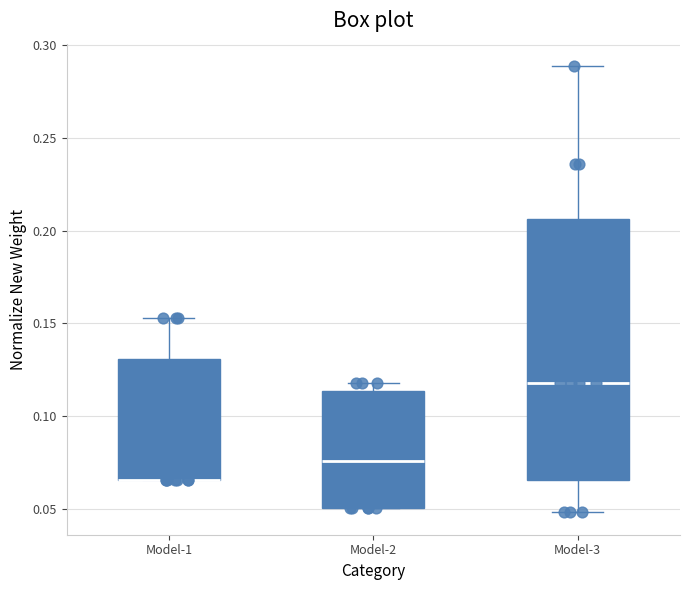

Reading left to right, read every box against the y-axis: the position of its median line, the range the box covers, and the ends of its whiskers. The values are not printed on the chart, so give them approximately, as read against the axis.

Model-1: median 0.065 (drawn on the box's lower edge), box 0.065 to 0.130, whiskers 0.065 to 0.155
Model-2: median 0.075, box 0.050 to 0.115, whiskers 0.050 to 0.120
Model-3: median 0.120, box 0.065 to 0.205, whiskers 0.050 to 0.290